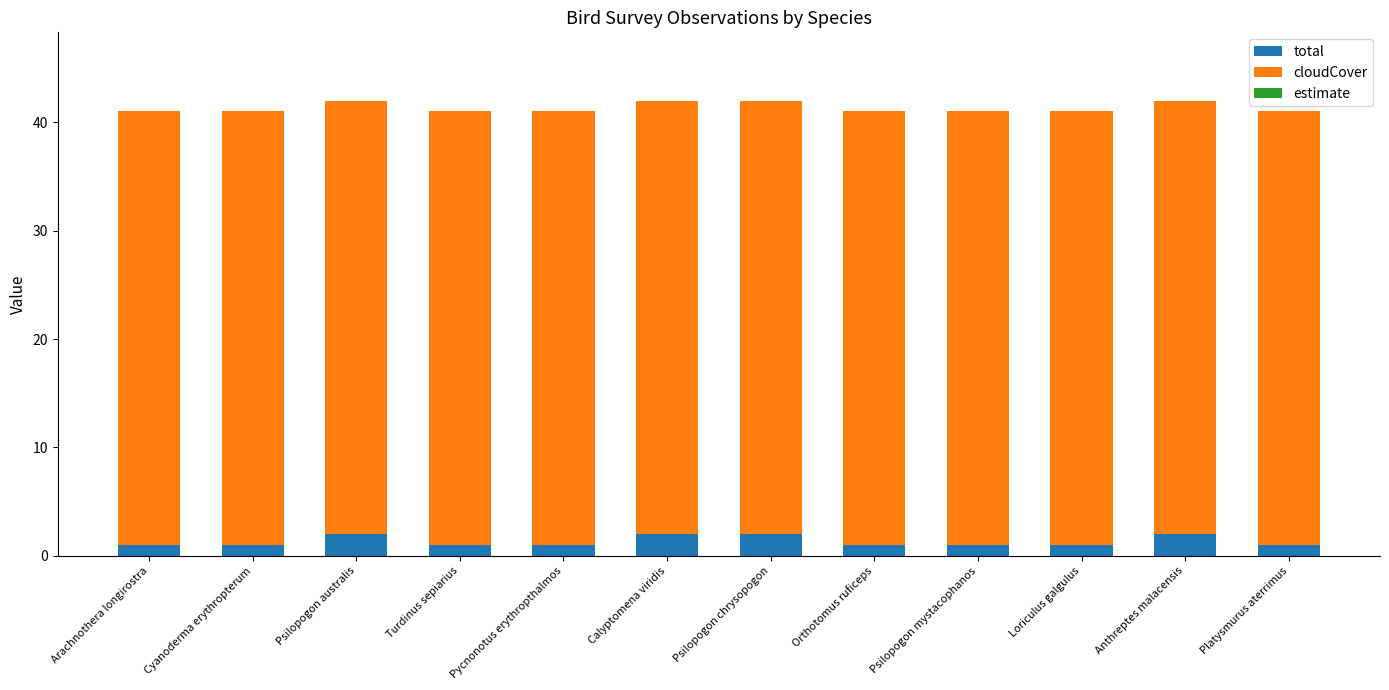

What is the total value across all series at Platysmurus aterrimus?

41